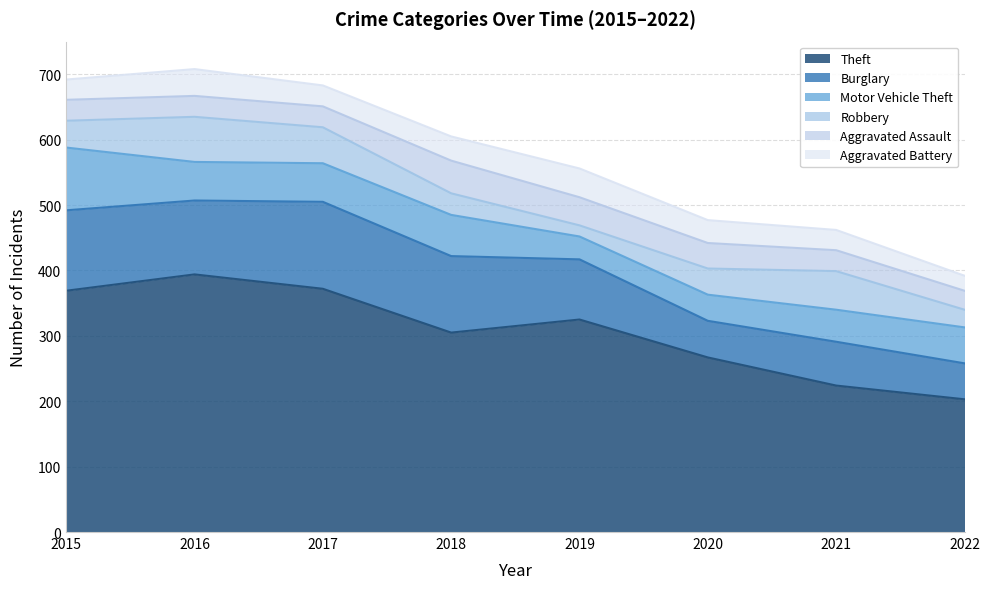

At which category does Burglary reach its first local peak?

2017